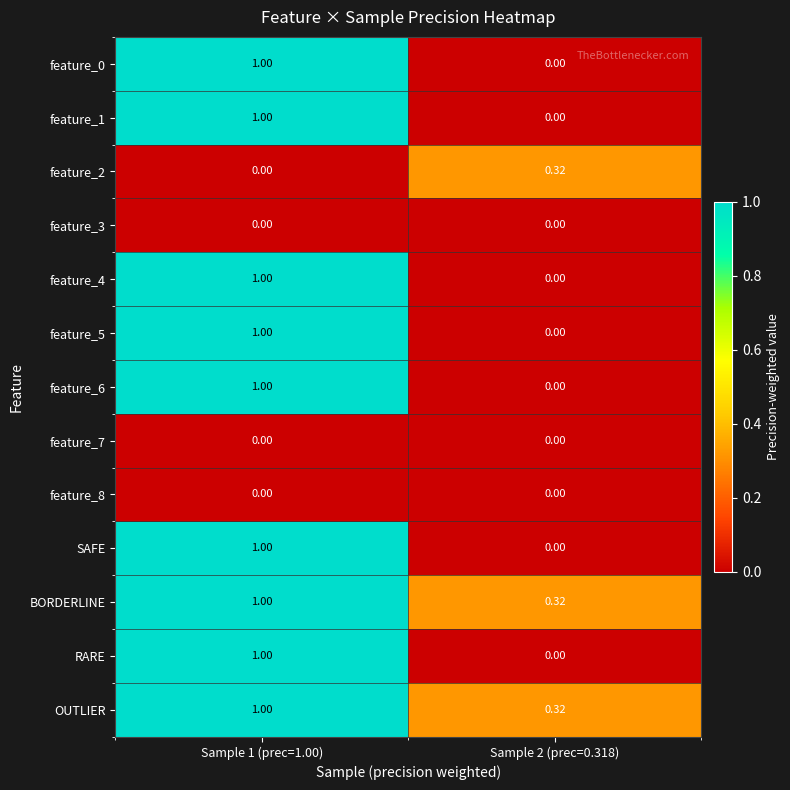

Is the value of feature_2 at Sample 2 (prec=0.318) greater than the value of feature_5 at Sample 2 (prec=0.318)?

Yes